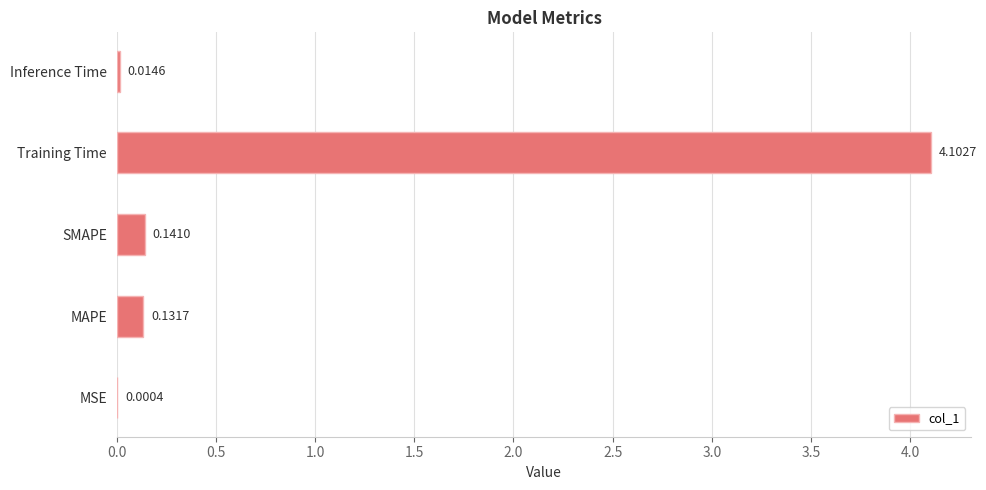

Between MSE and MAPE, which is larger?

MAPE